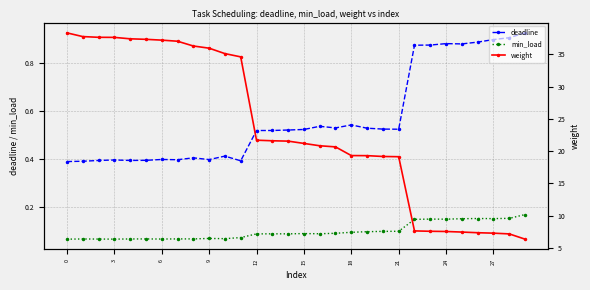

True or false: weight has more than 2 interior local peaks.

False